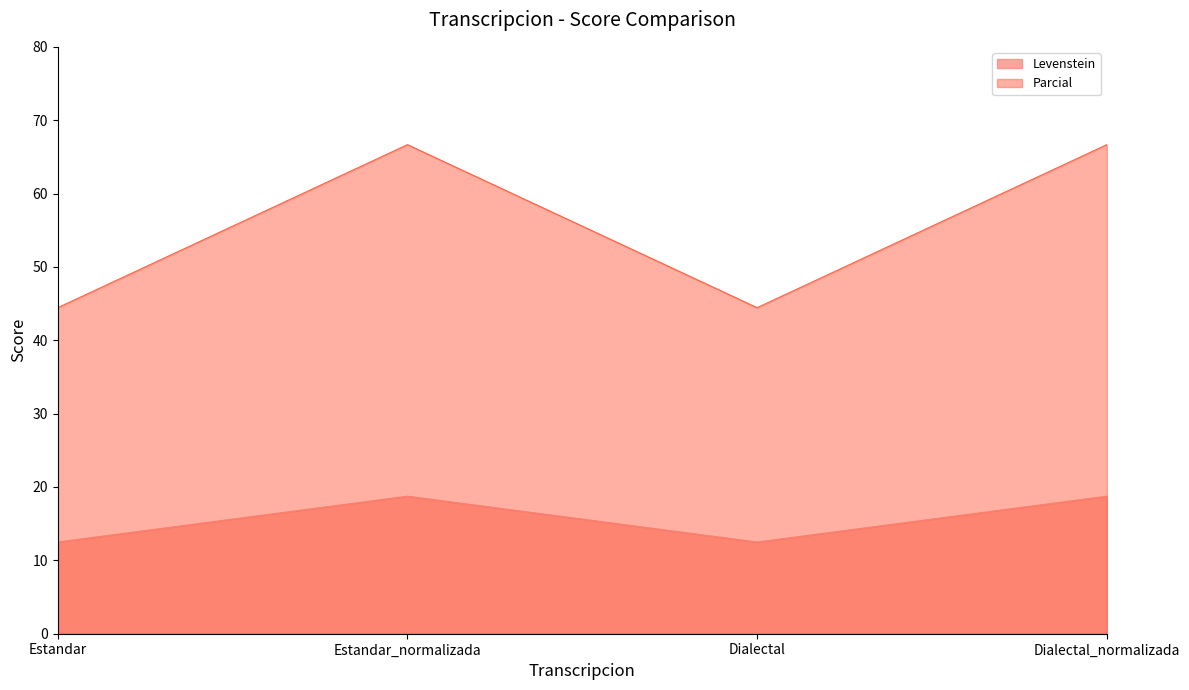

What are all the series names shown in the legend?

Levenstein, Parcial